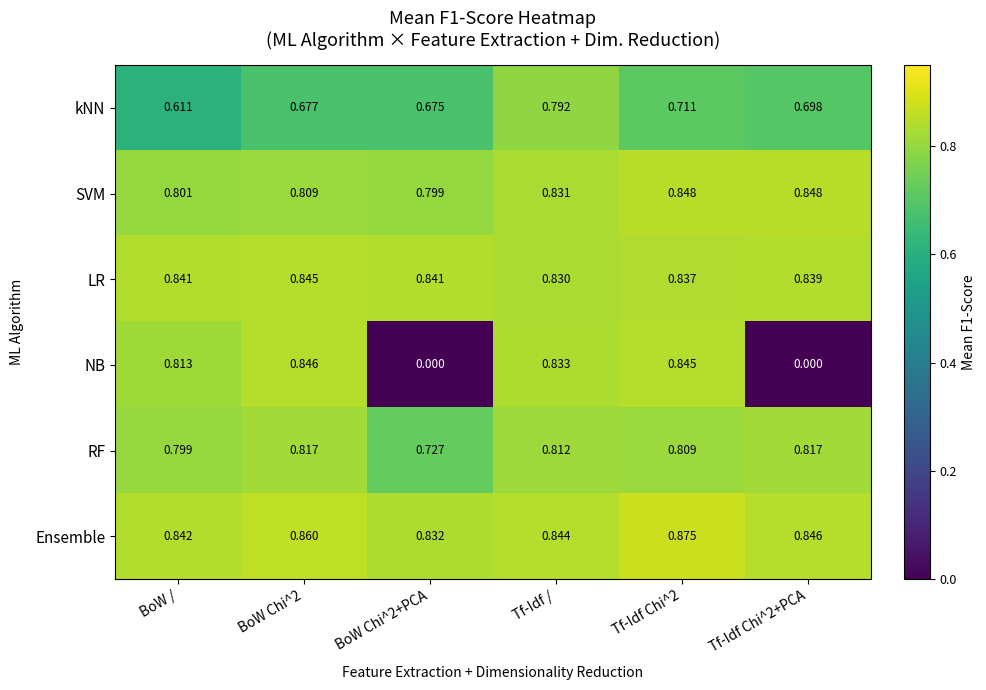

Which series has the largest total across all categories?

Ensemble